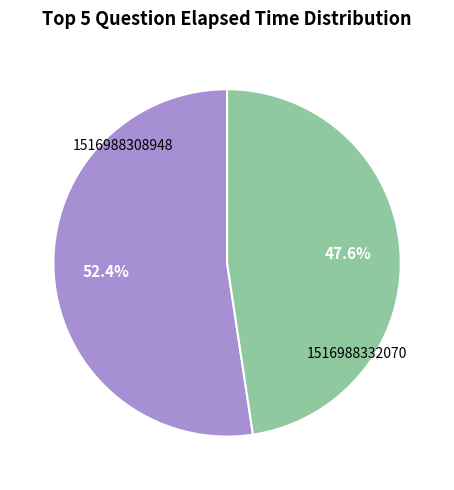

Is there any slice that represents more than half of the pie?

Yes